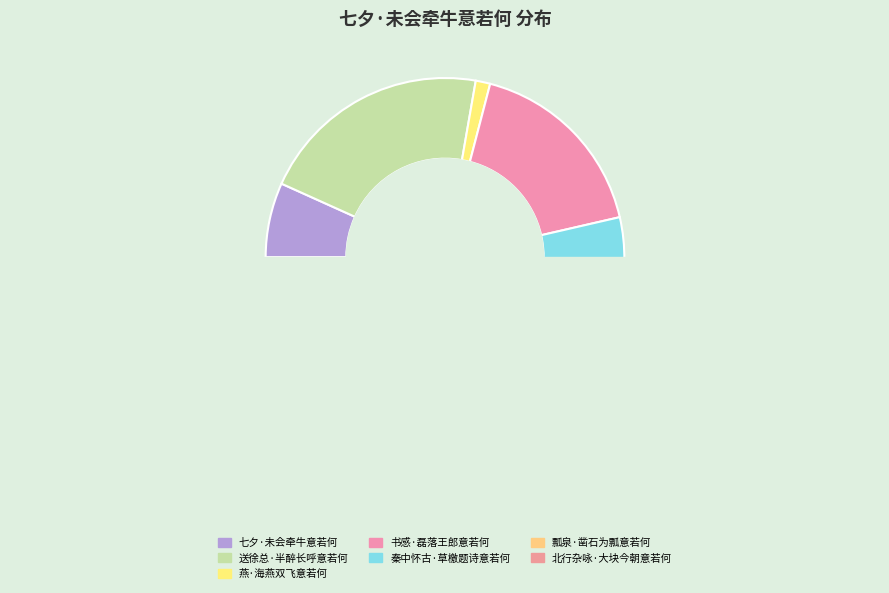

How many slices are in this pie chart?

7